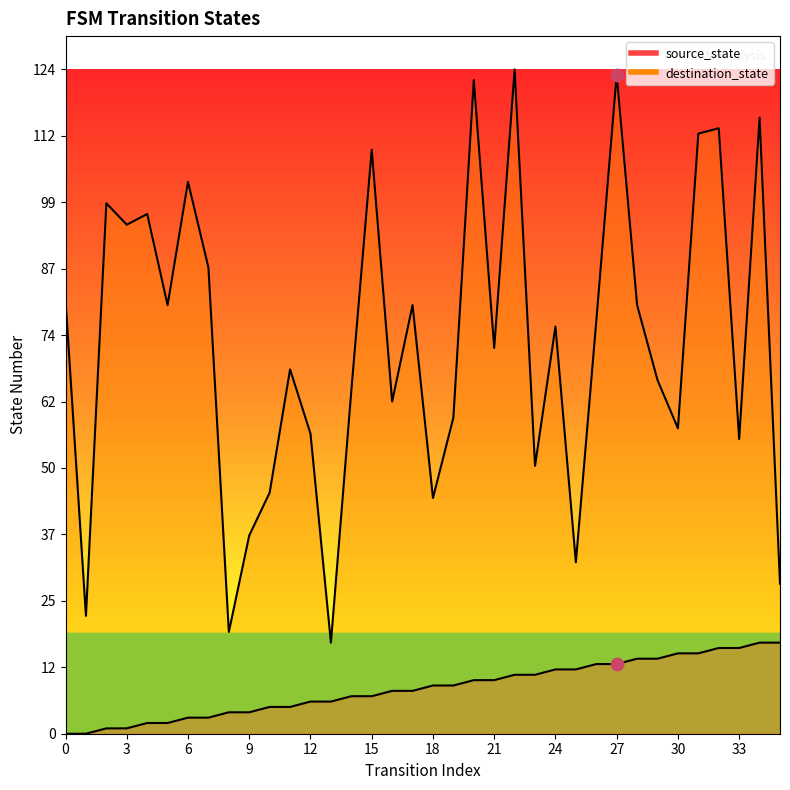

Which series reaches the maximum Y coordinate?

destination_state